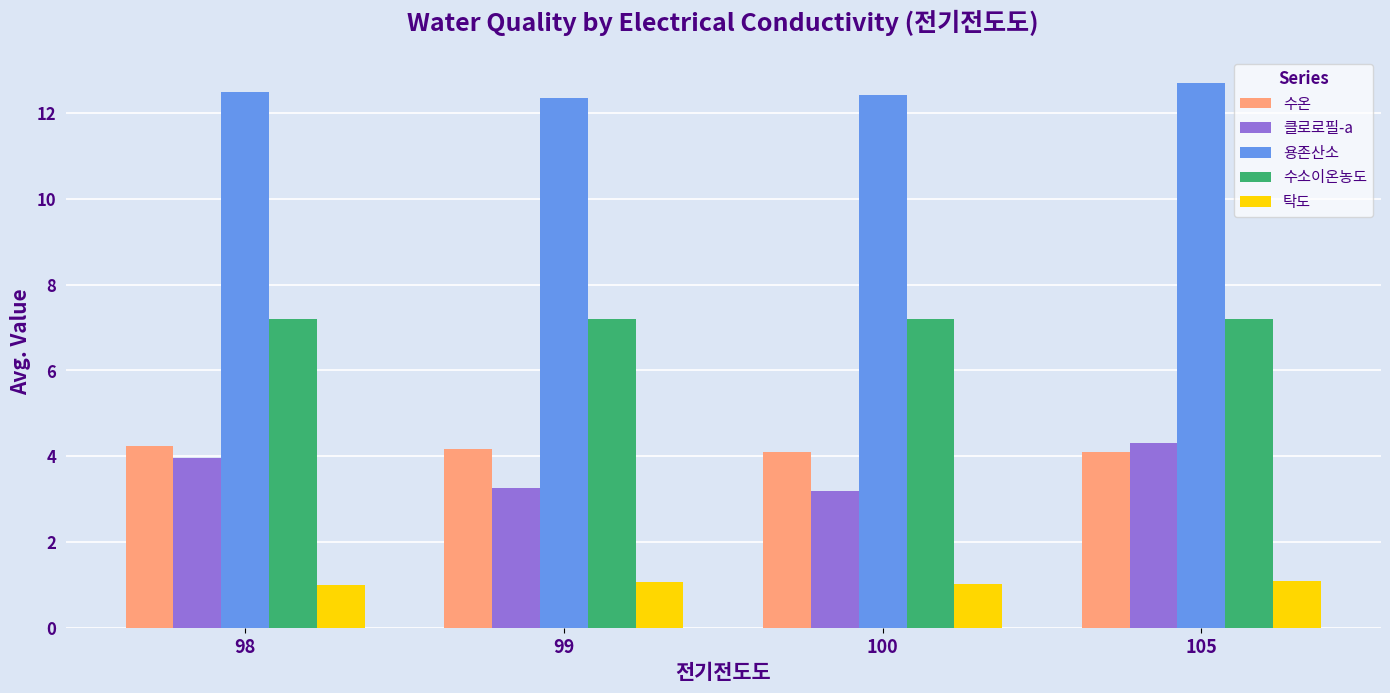

Does the chart contain stacked bars?

No